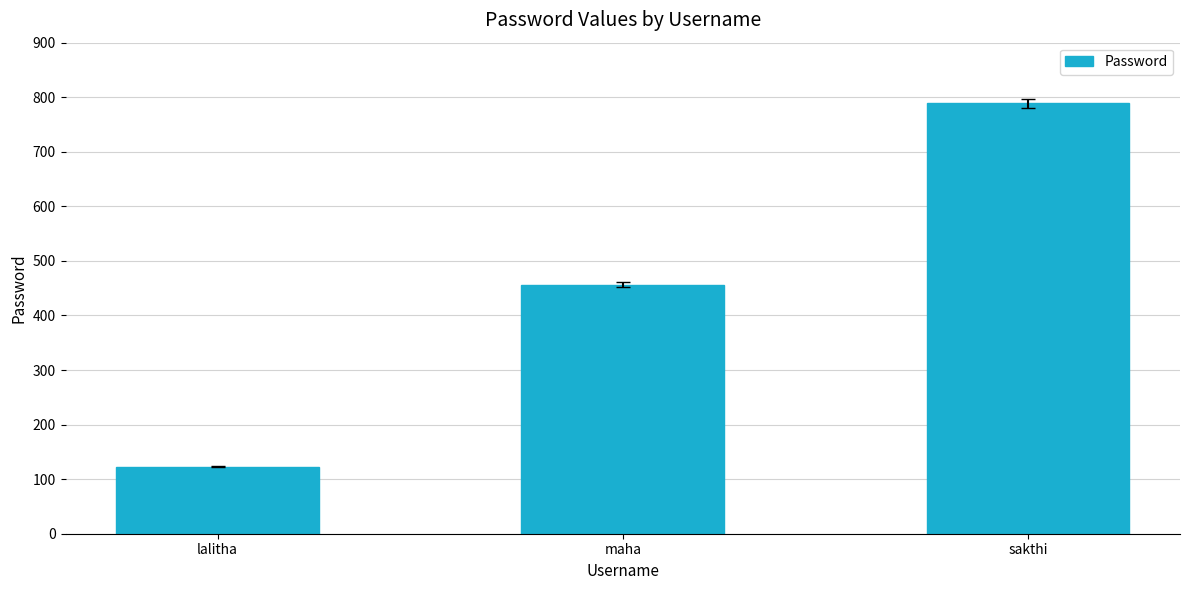

Between sakthi and maha, which is larger?

sakthi